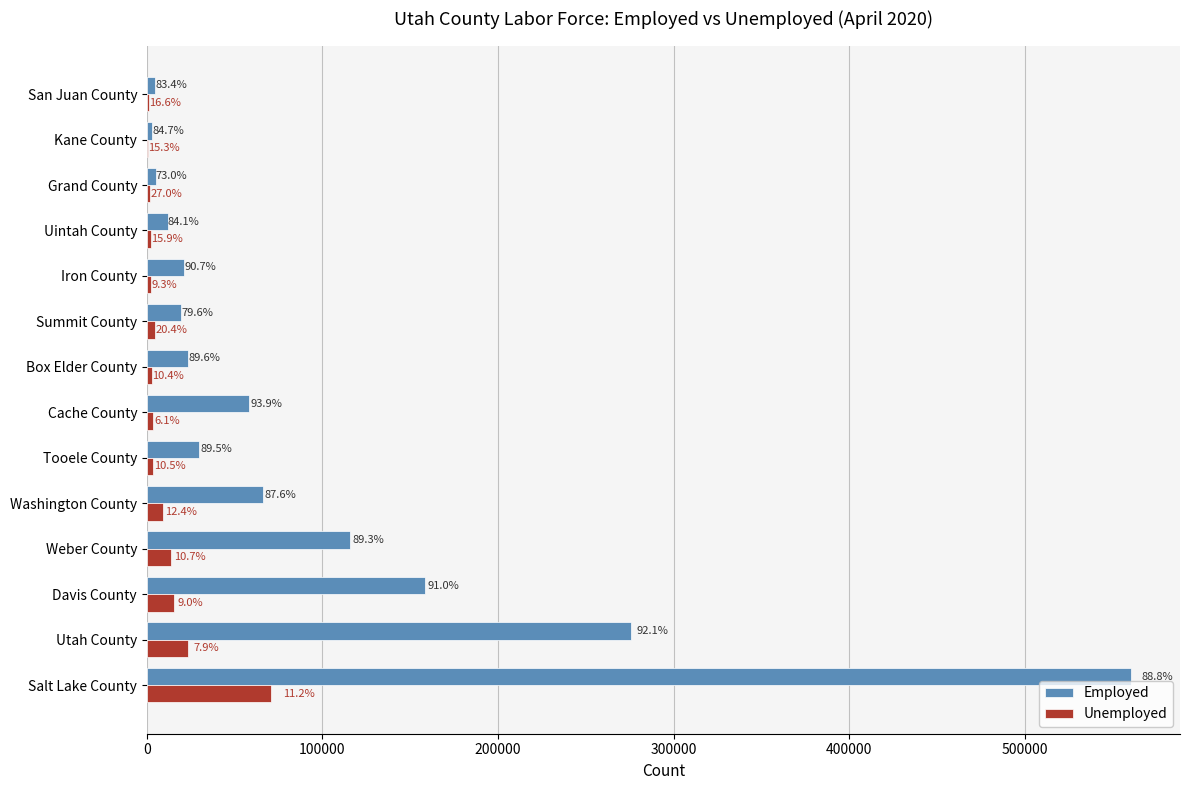

What is the greatest value displayed?

560482